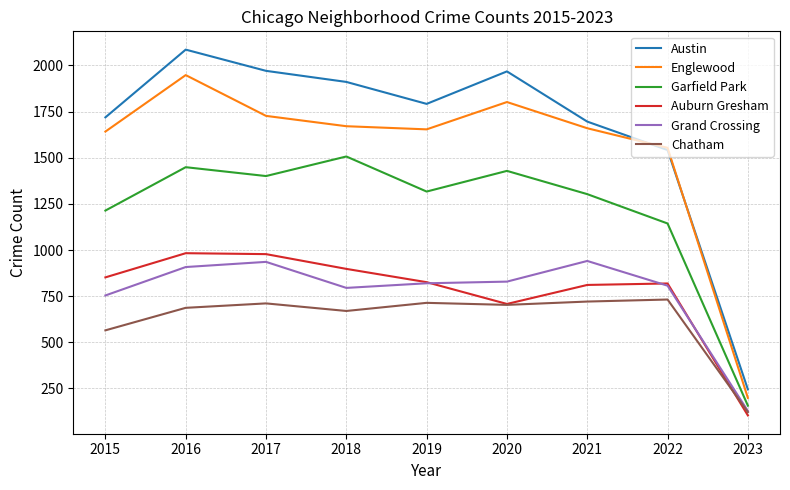

Which category has the lowest value across all series?

2023